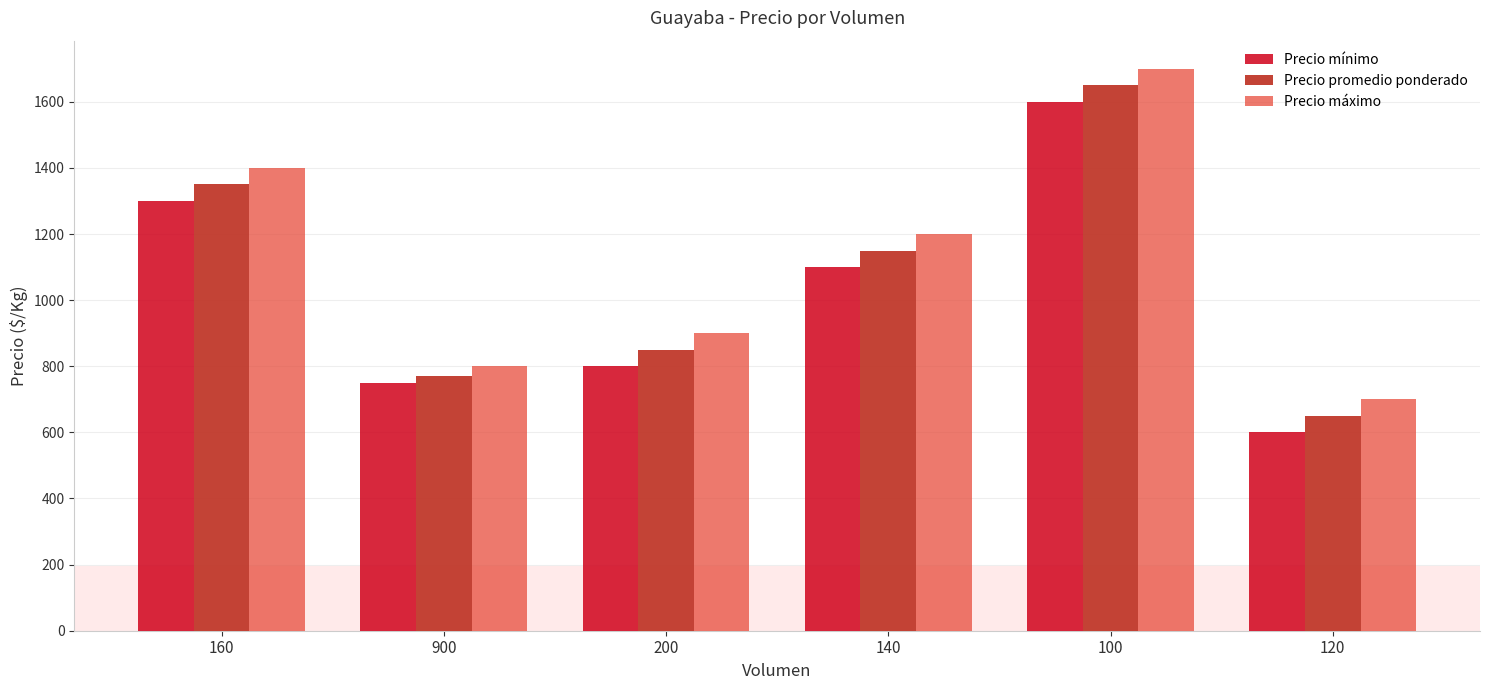

What is the minimum value for Precio máximo?

700